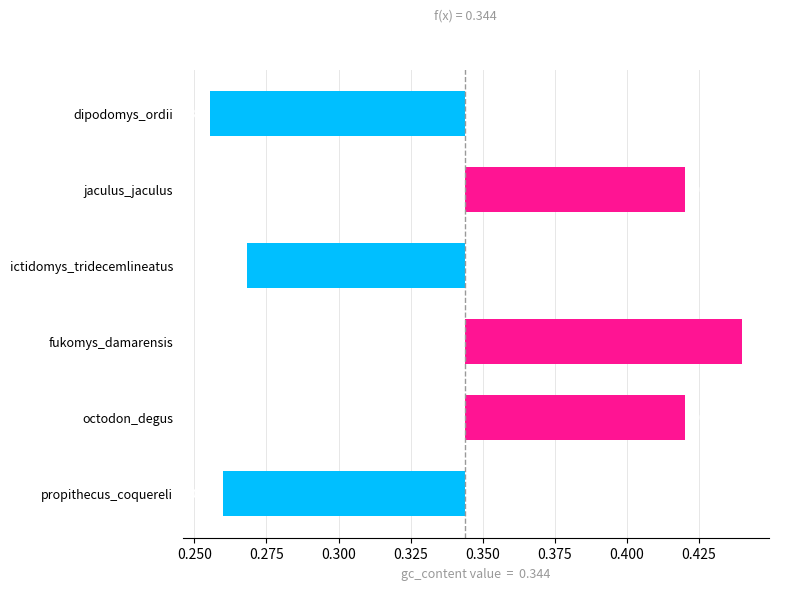

Does the chart contain stacked bars?

No